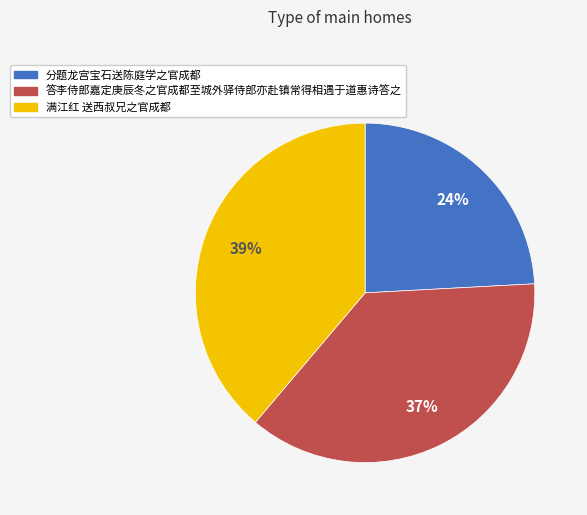

Between 满江红 送西叔兄之官成都 and 分题龙宫宝石送陈庭学之官成都, which is larger?

满江红 送西叔兄之官成都